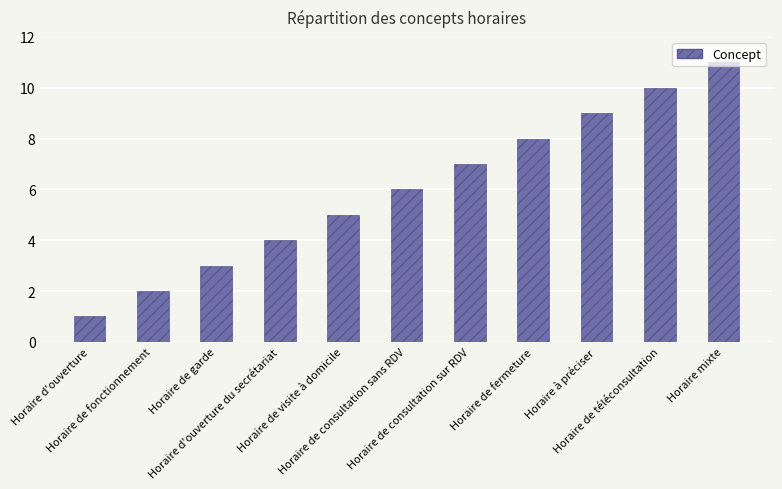

What is the greatest value displayed?

11